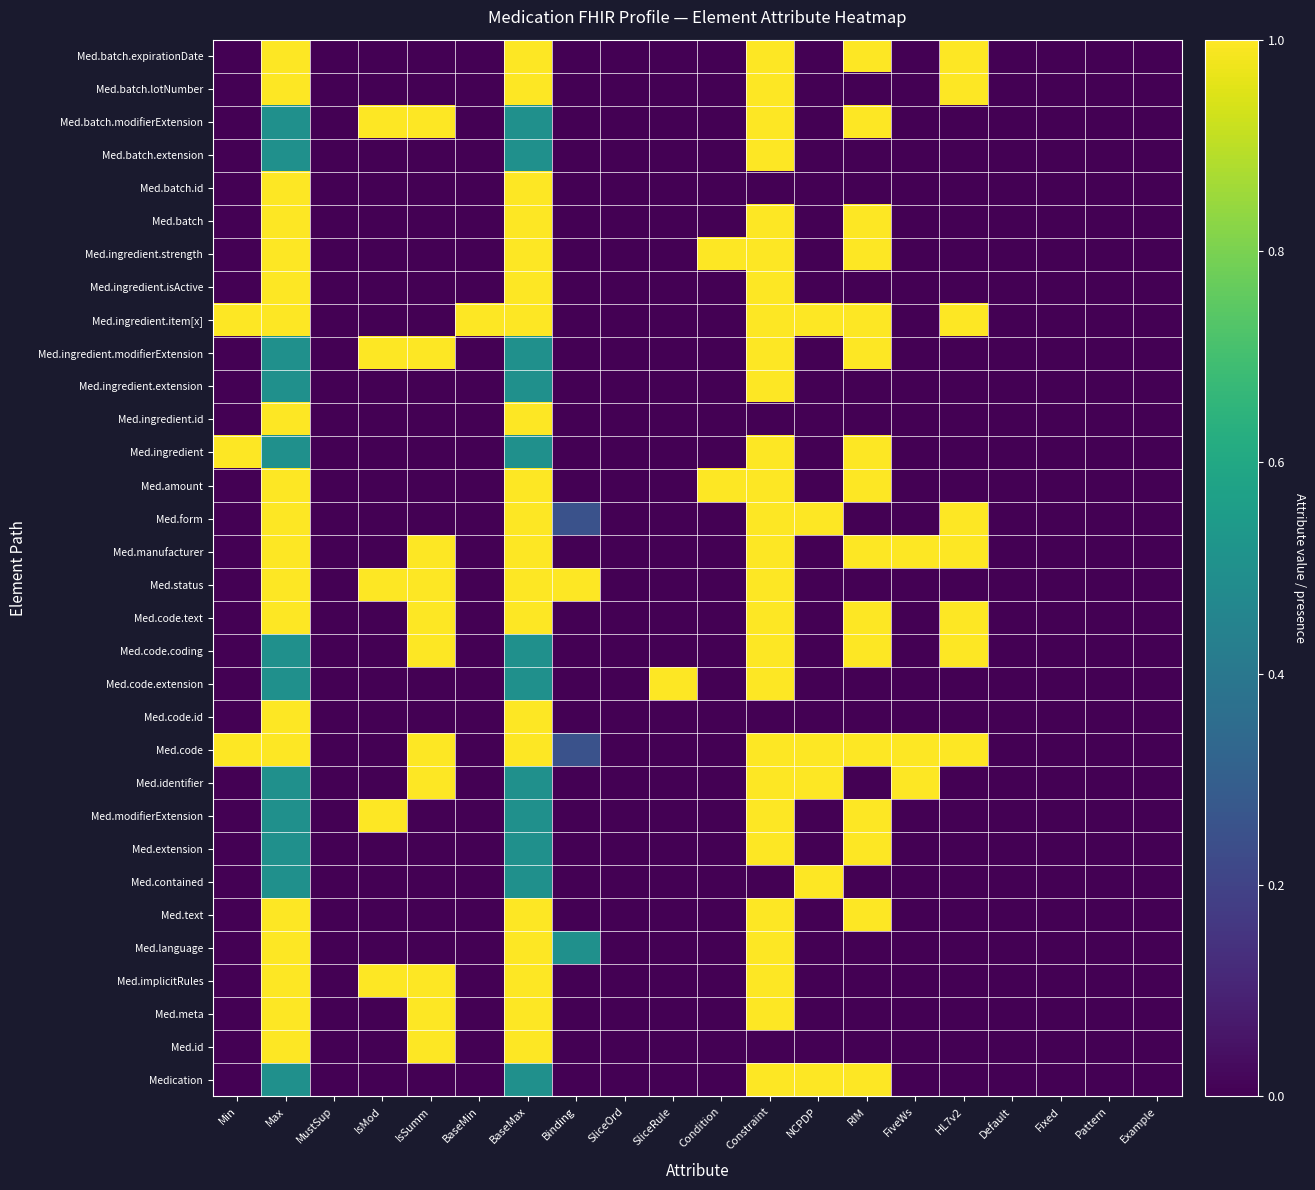

What is the total value across all series at RIM?

16.0